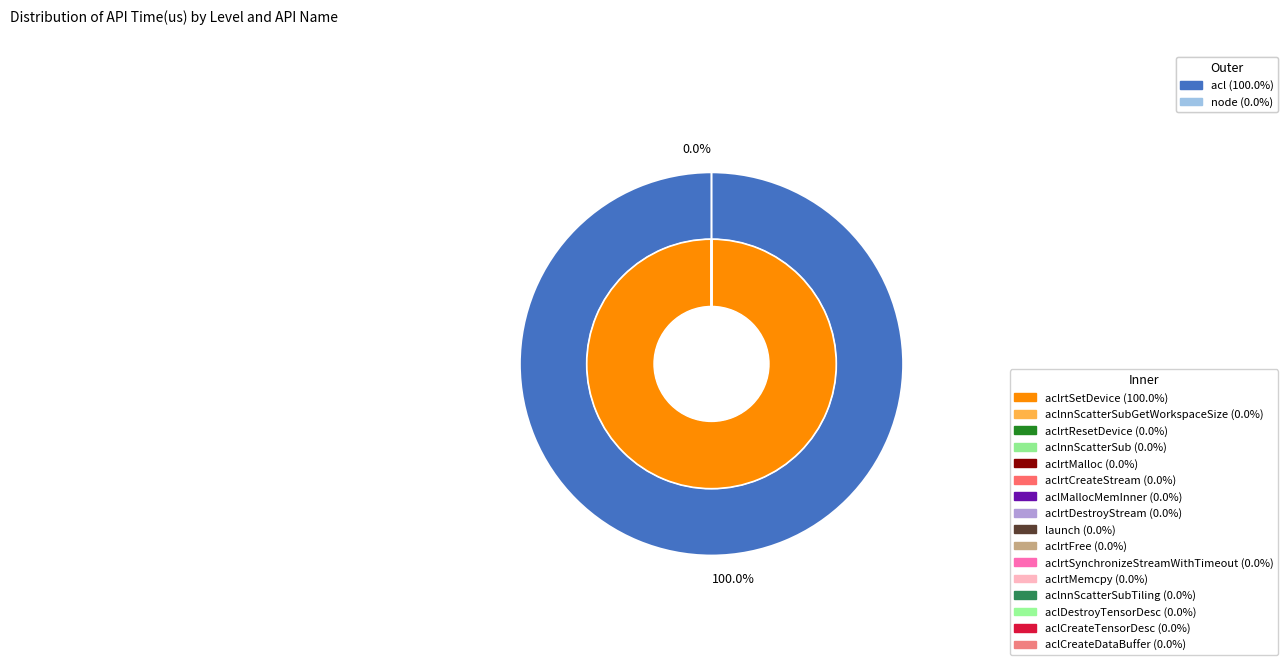

To the nearest percent, what is the combined percentage of aclrtMalloc and aclrtSetDevice?

100%